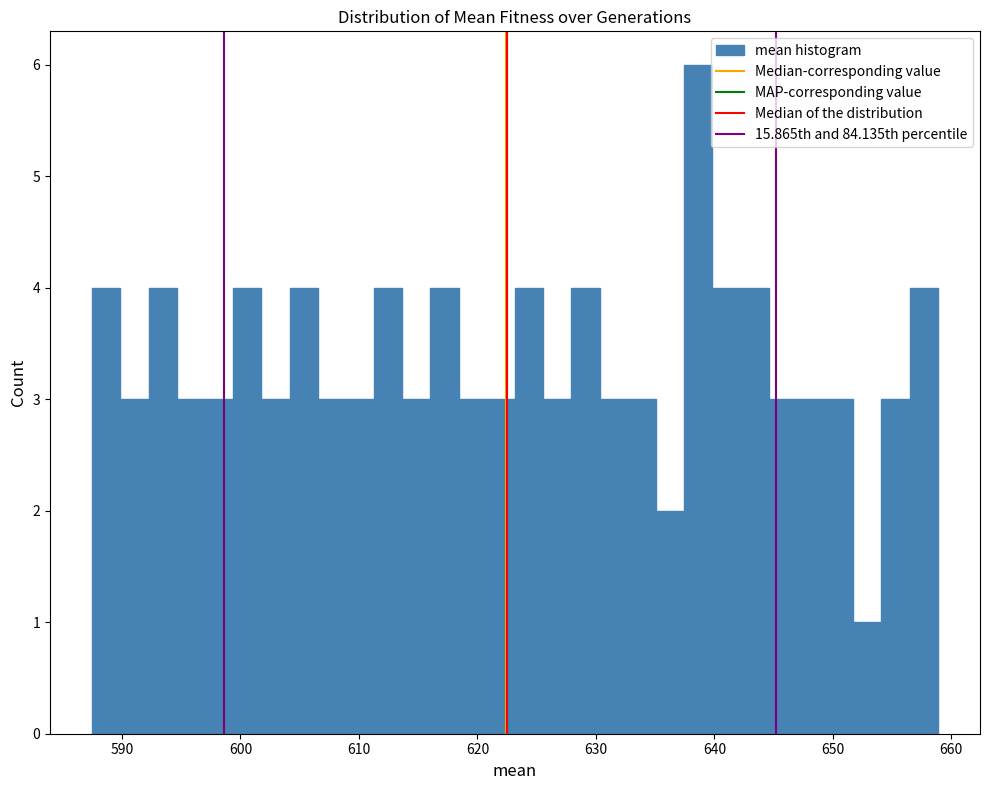

Read against the x-axis, roughly where is the centre of the tallest bar?

639